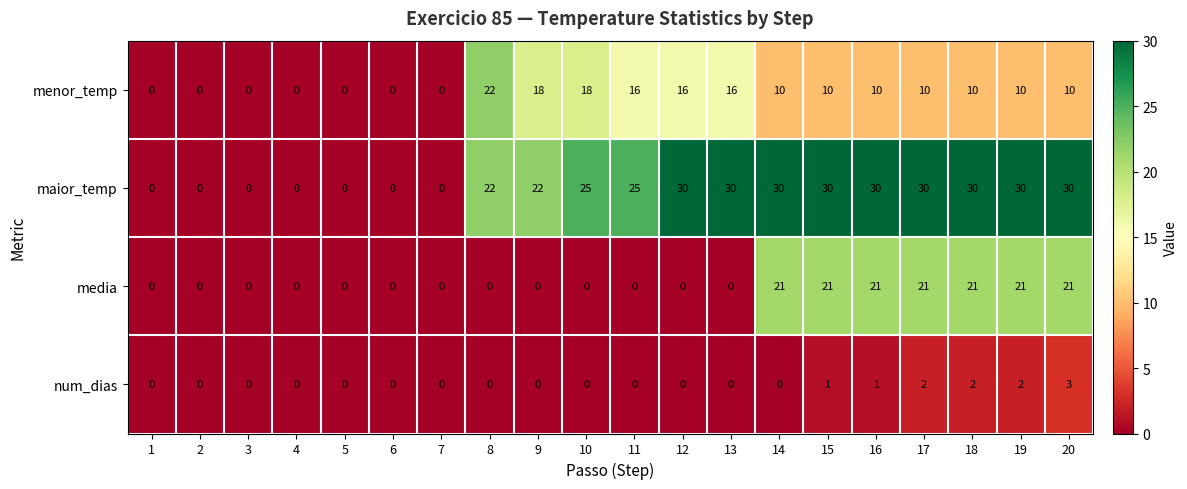

At which category is the sum across all series the highest?

20